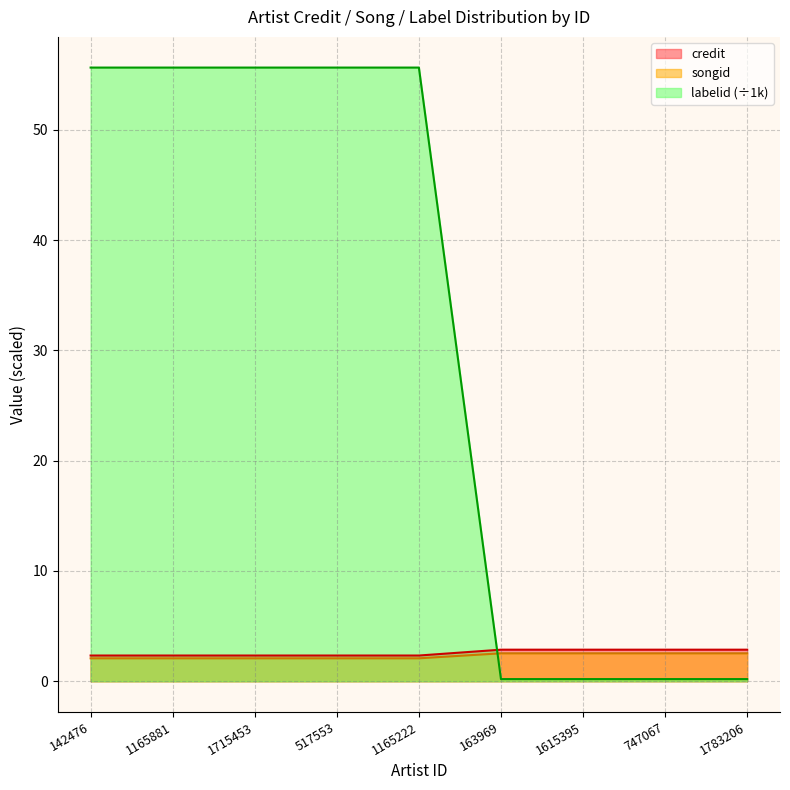

What is the difference between the maximum and minimum values in the labelid series?

55.4